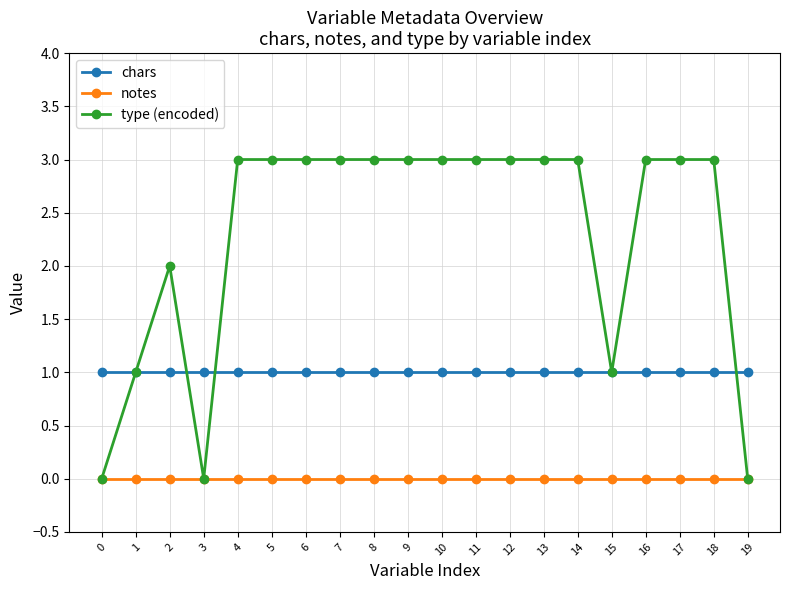

True or false: type (encoded) and chars cross at least once.

True